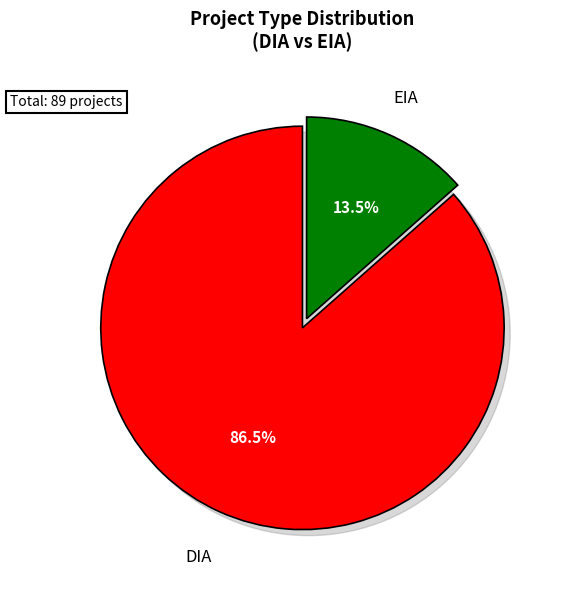

To the nearest percent, what percentage of the pie is DIA?

87%